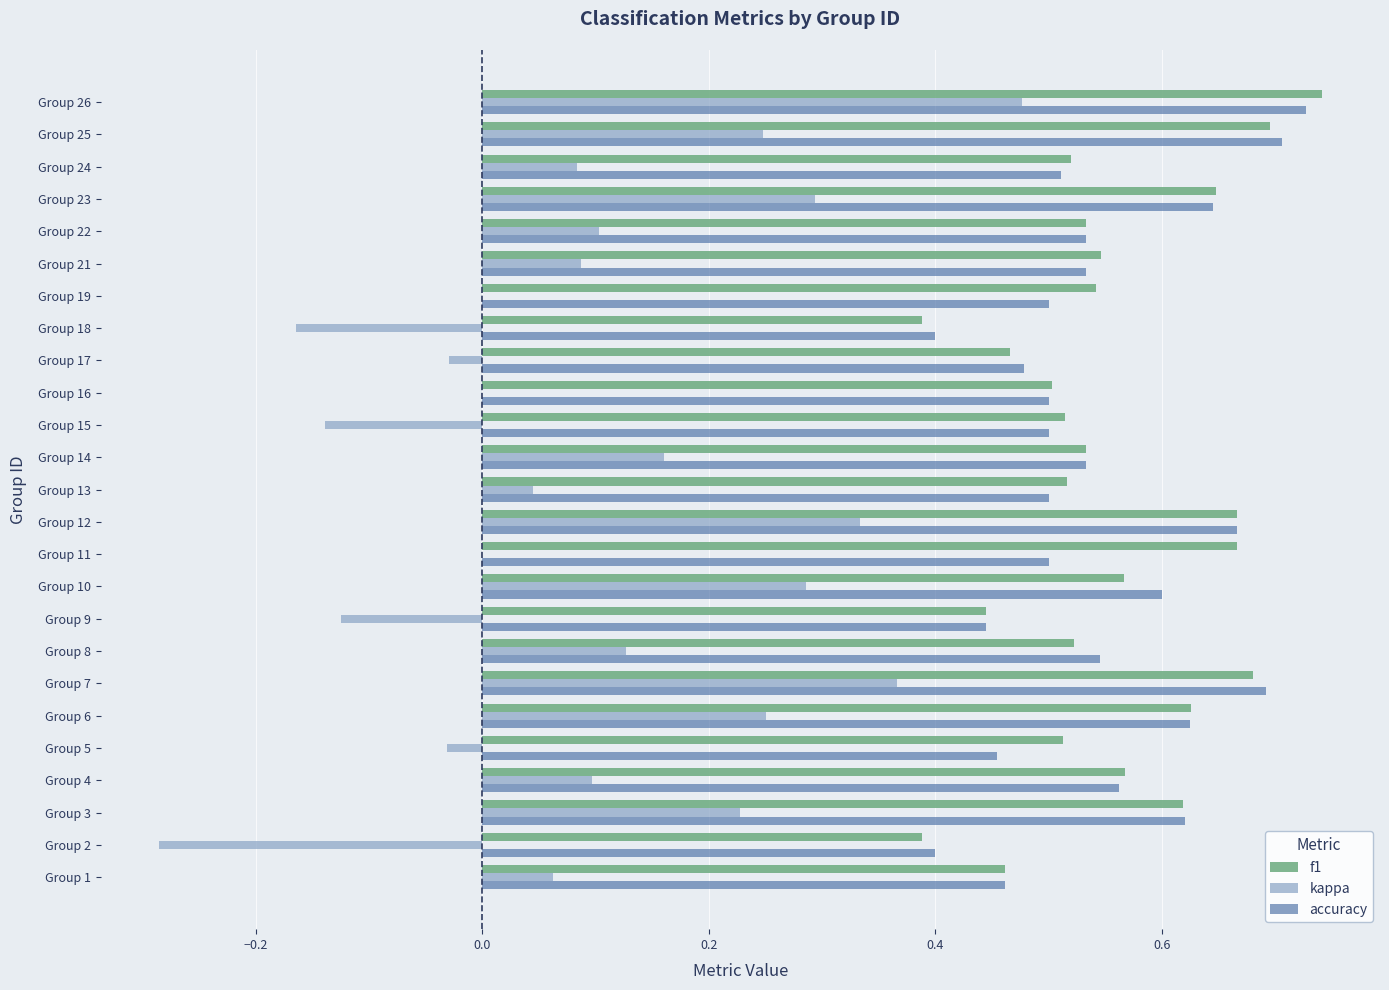

Which category has the highest value in the f1 series?

Group 26